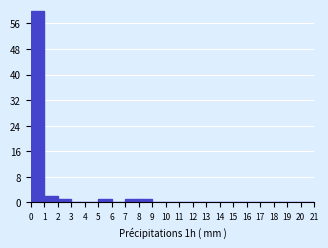

Reading left to right, transcribe this chart: for each bar, give the range it covers on the x-axis and its height. The values are not printed on the chart, so give them approximately, as read against the axis.

0 to 1: 60
1 to 2: 2
2 to 3: 1
3 to 4: 0
4 to 5: 0
5 to 6: 1
6 to 7: 0
7 to 8: 1
8 to 9: 1
9 to 10: 0
10 to 11: 0
11 to 12: 0
12 to 13: 0
13 to 14: 0
14 to 15: 0
15 to 16: 0
16 to 17: 0
17 to 18: 0
18 to 19: 0
19 to 20: 0
20 to 21: 0